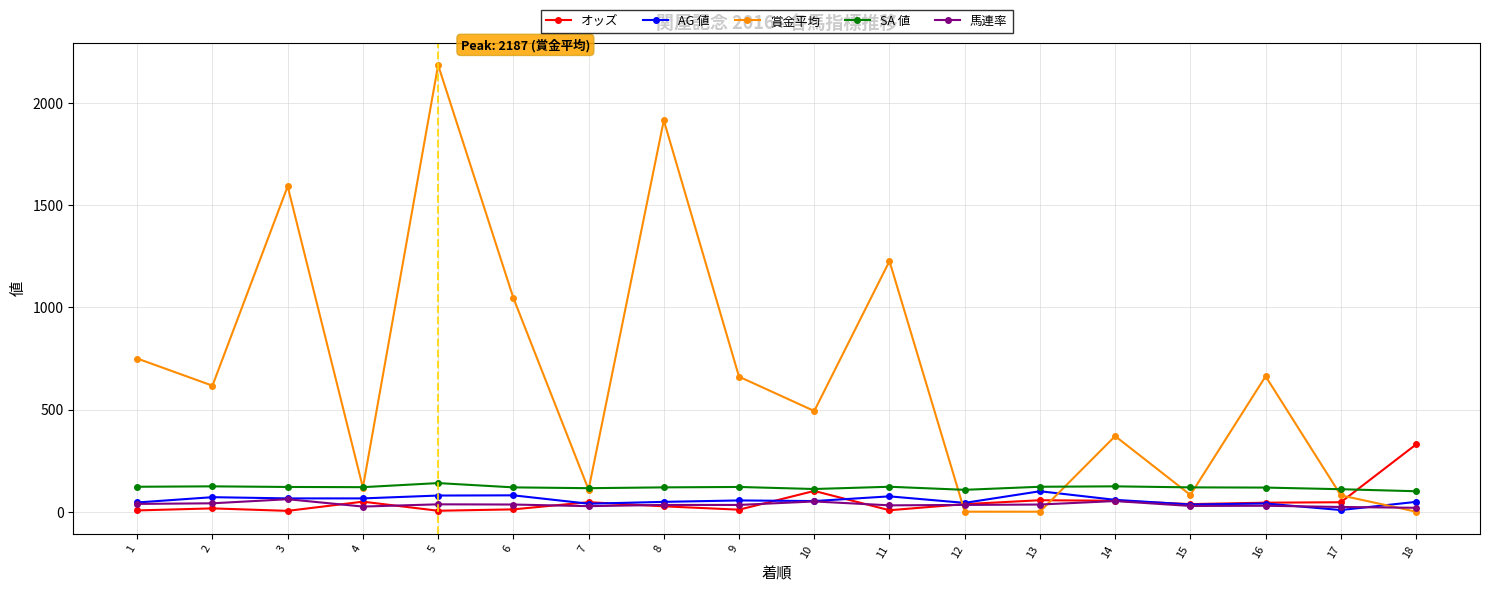

How many interior local peaks does the 賞金平均 series have?

6